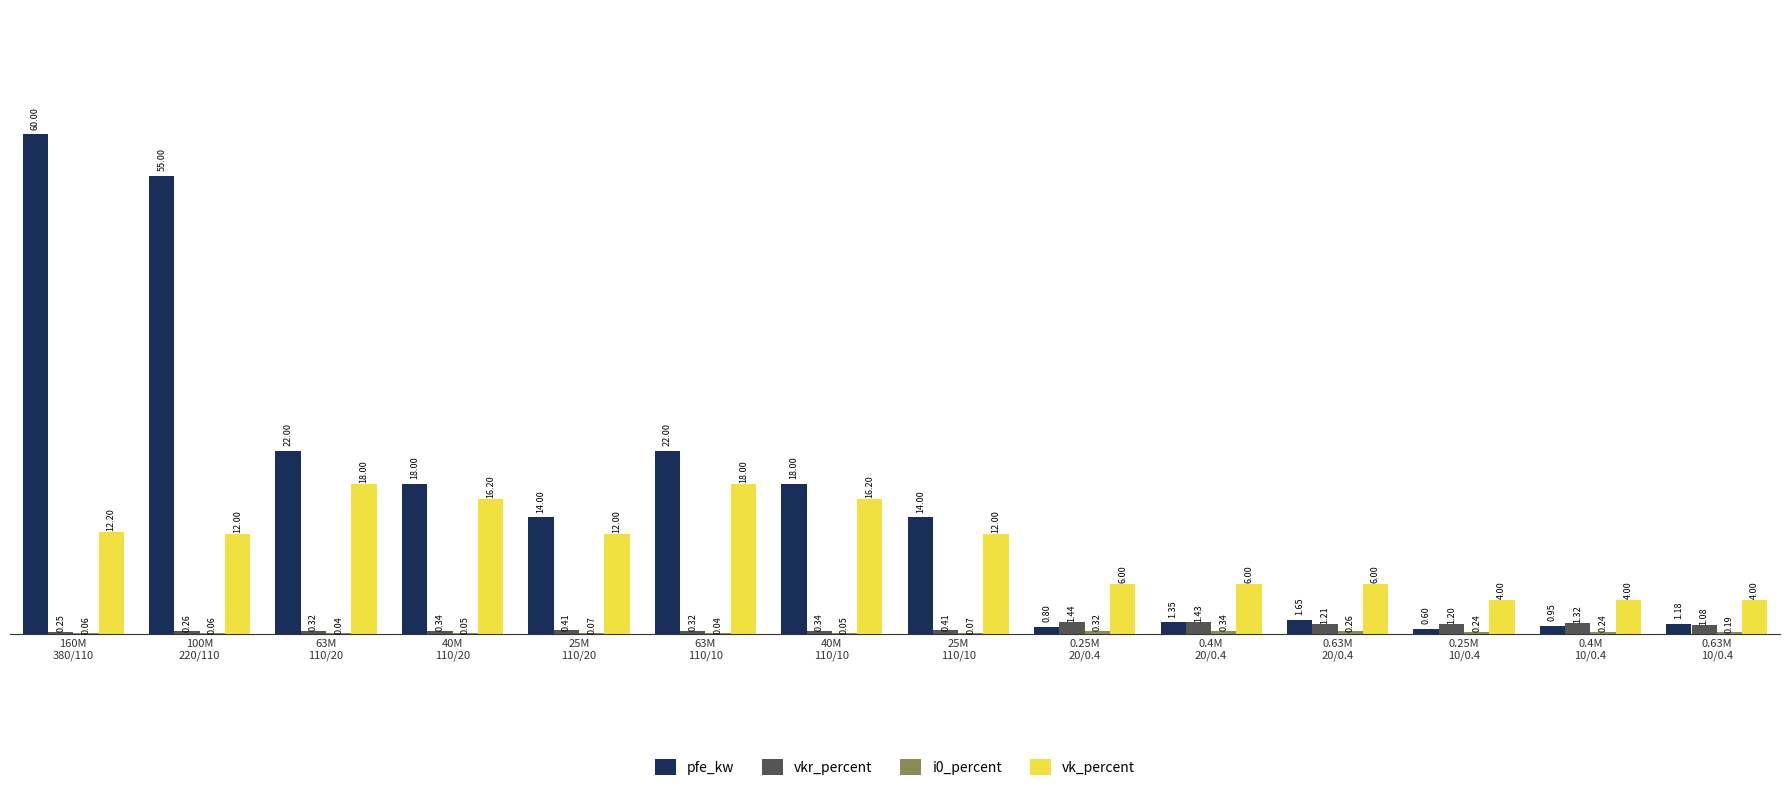

Are the bars horizontal?

No